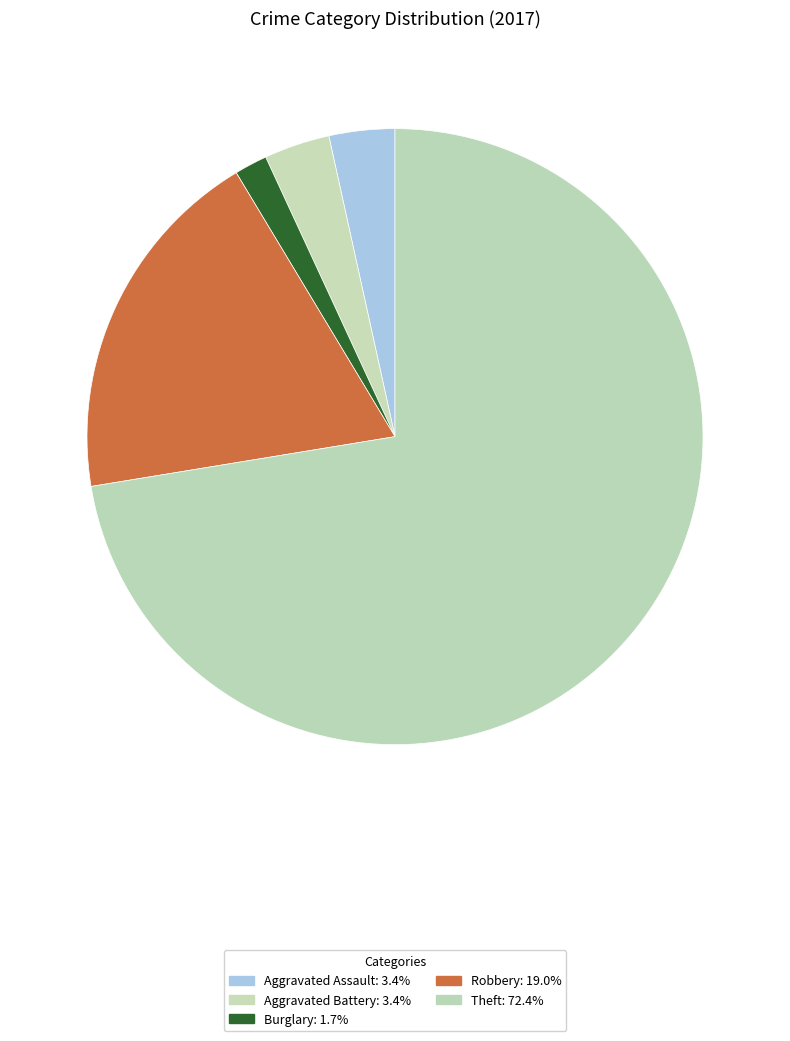

Count the number of slices in the pie.

5